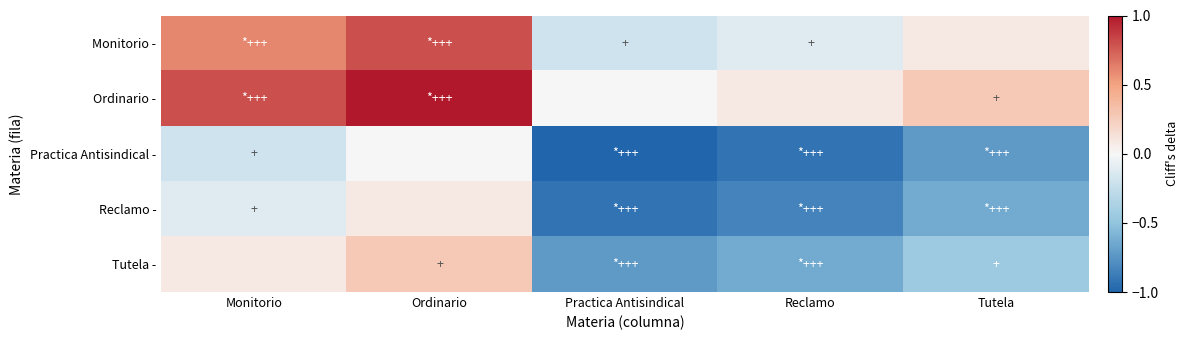

What is the smallest value displayed?

-1.0